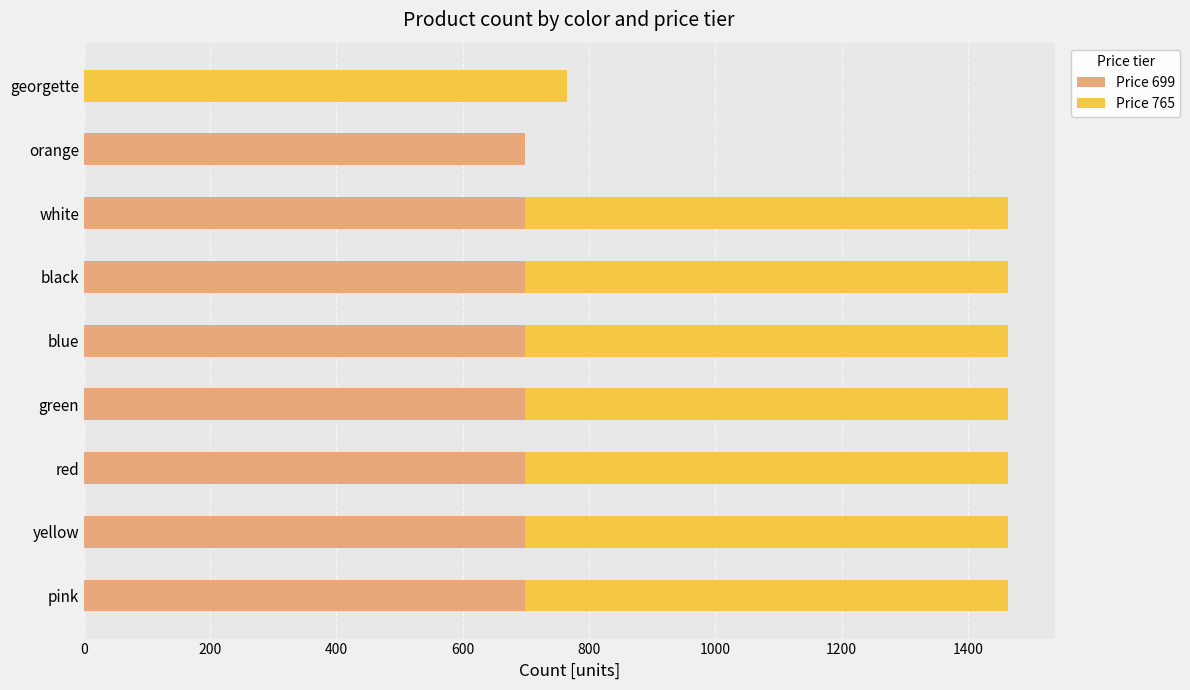

Is it true that Price 699 equals 945 at blue?

False